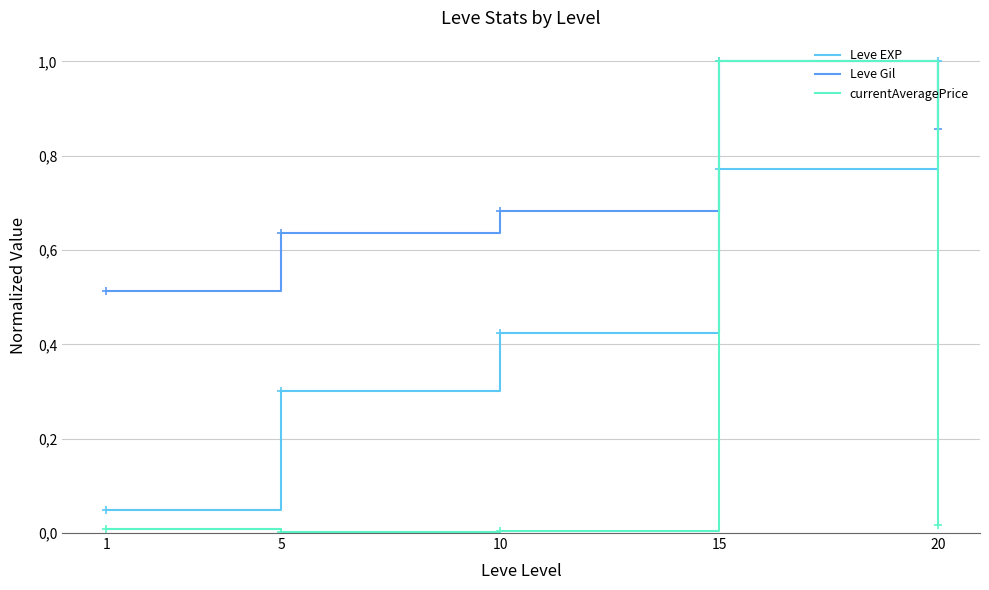

How many interior local peaks does the Leve Gil series have?

1